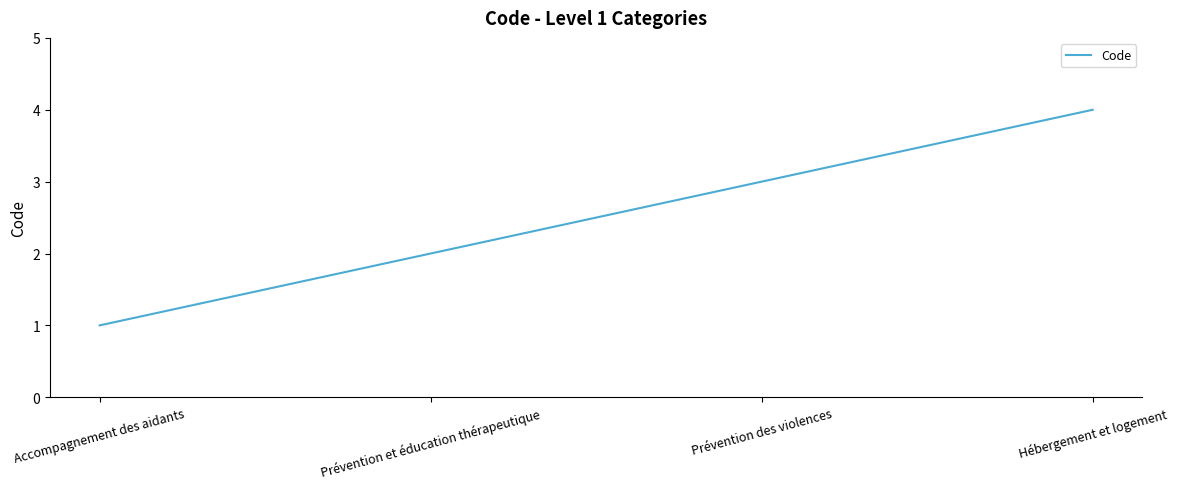

Reading left to right, what are all the values shown in this chart?

1	2	3	4